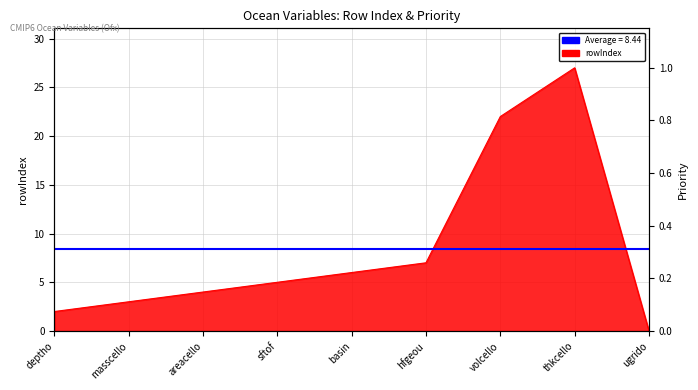

Reading left to right, what are all the values shown in this chart?

2	3	4	5	6	7	22	27	0